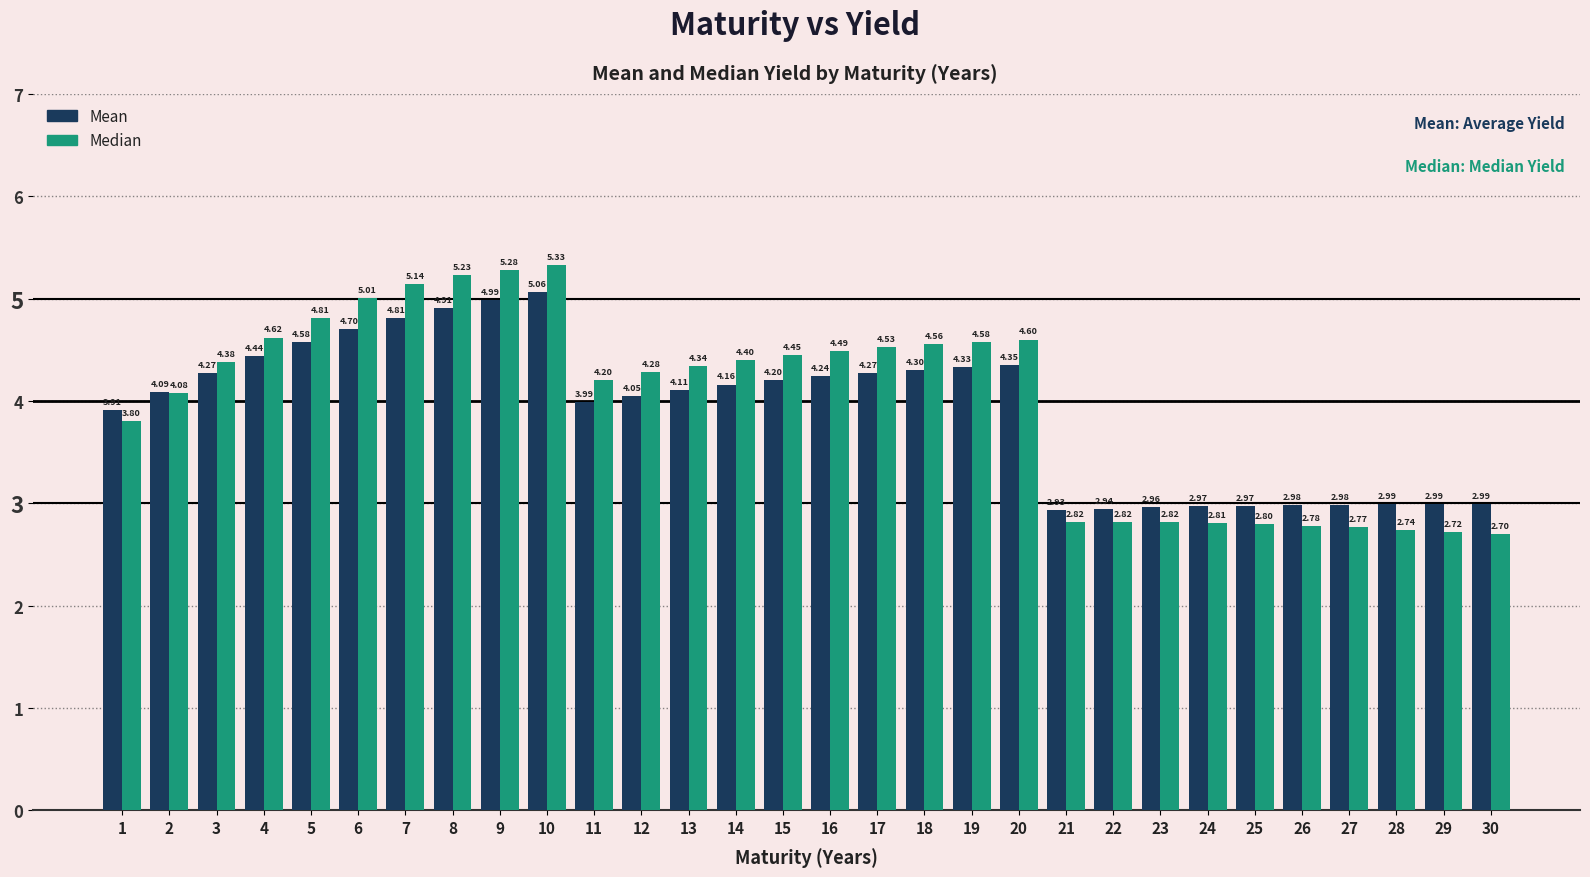

At how many categories does at least one series exceed 3?

20